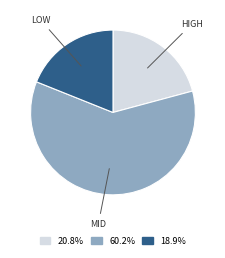

Is there any slice that represents more than half of the pie?

Yes